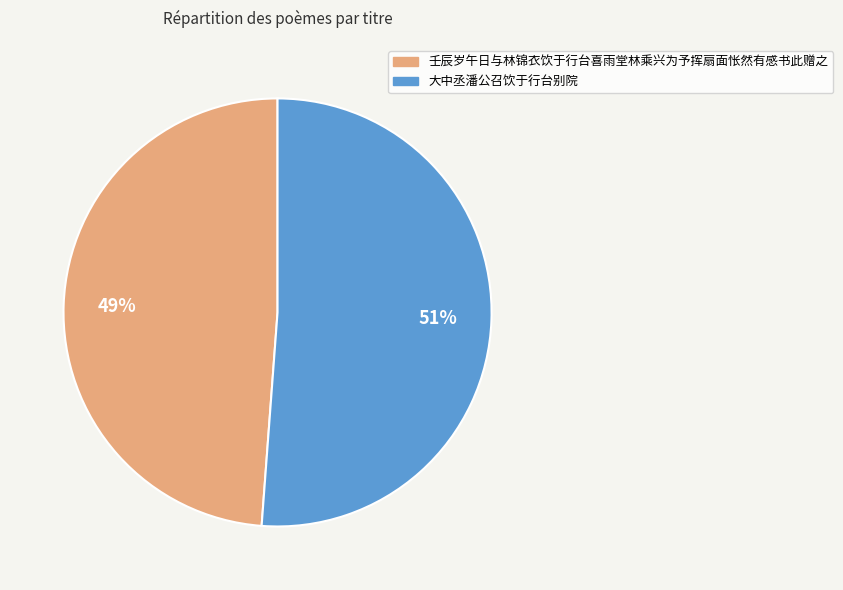

To the nearest percent, what is the combined percentage of 大中丞潘公召饮于行台别院 and 壬辰岁午日与林锦衣饮于行台喜雨堂林乘兴为予挥扇面怅然有感书此赠之?

100%